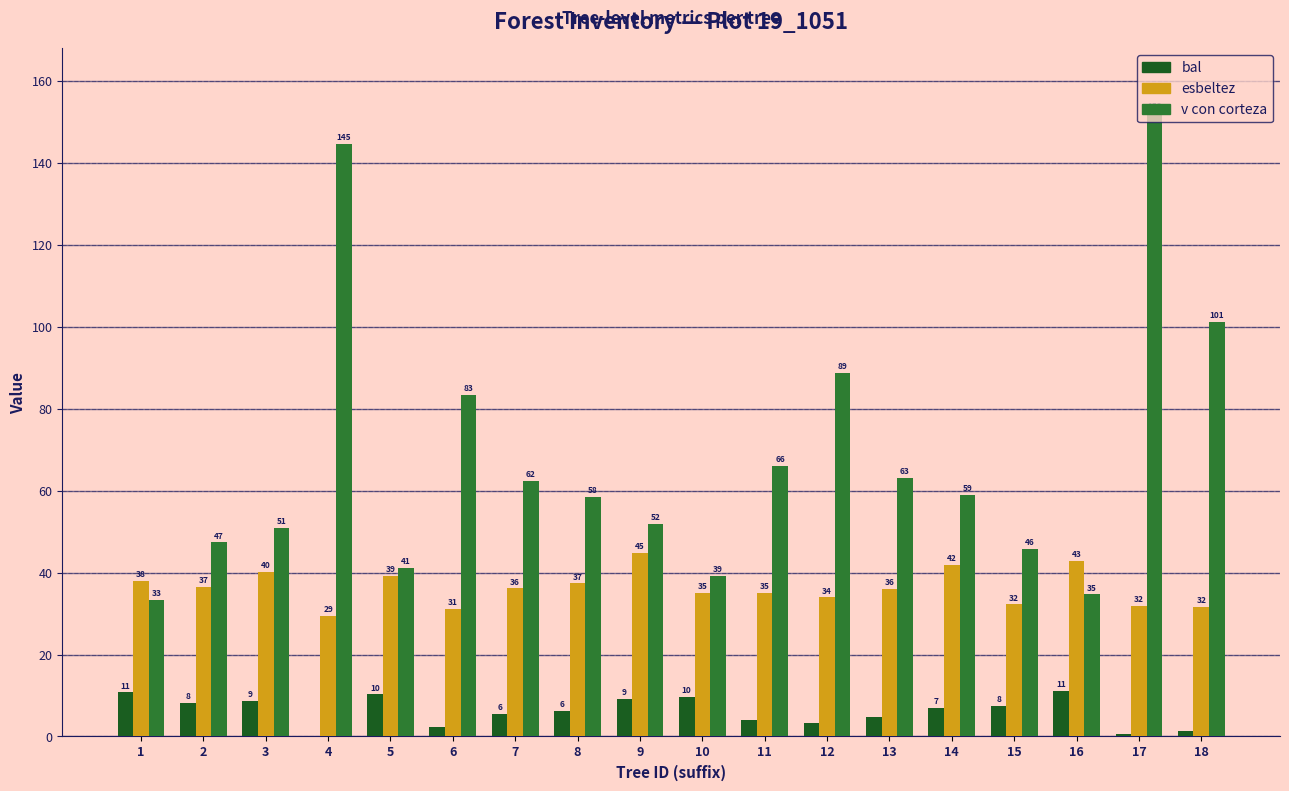

What is the sum of the v con corteza values at 10 and 18?

140.4